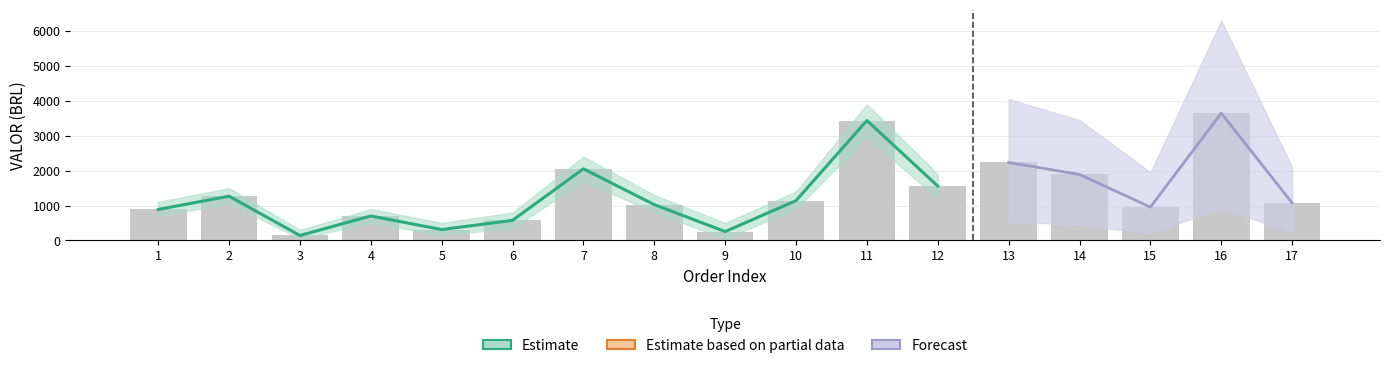

The value at 15 is 953.9. True or false?

True